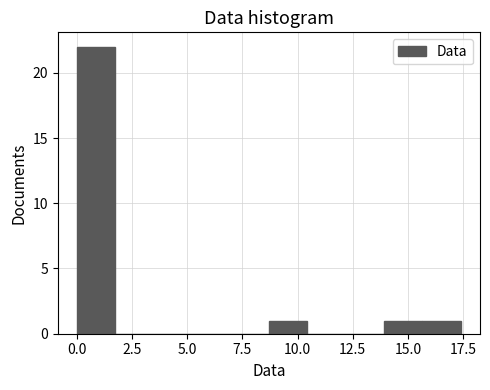

Read against the x-axis, roughly where is the centre of the tallest bar?

1.0